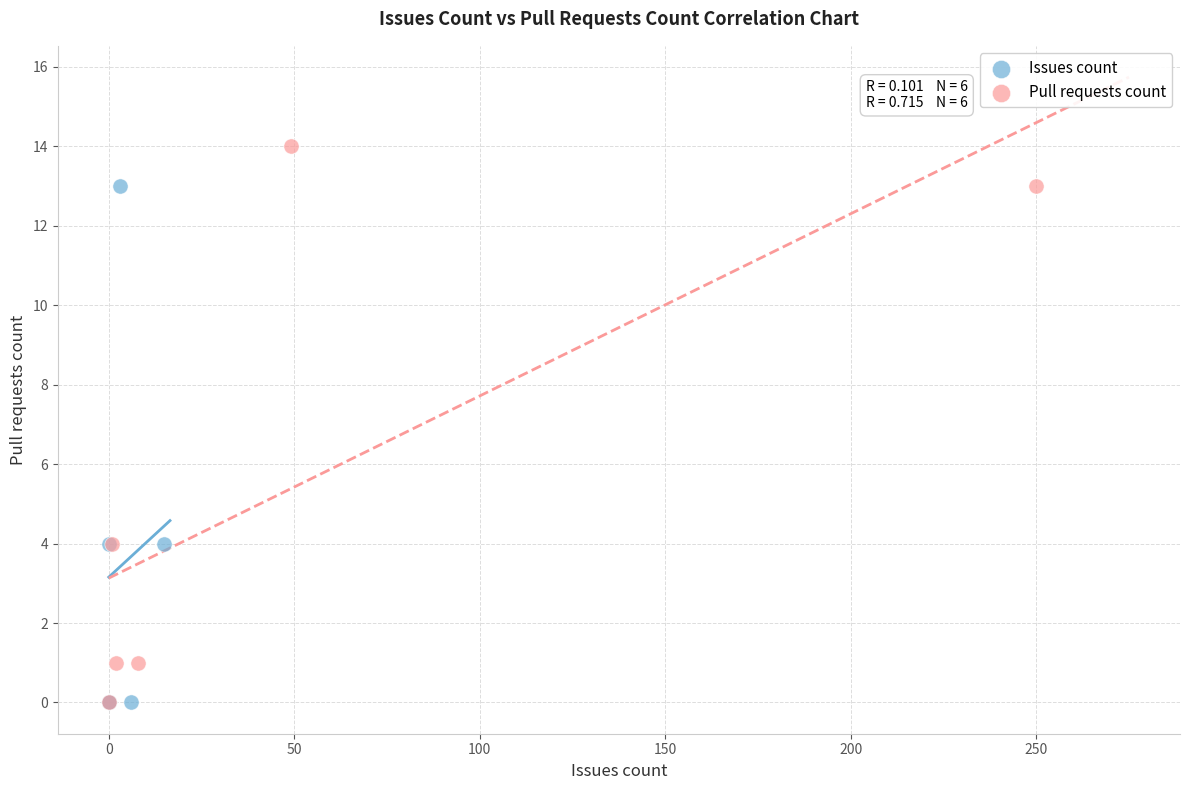

Which series has the widest spread of Y values?

Pull requests count